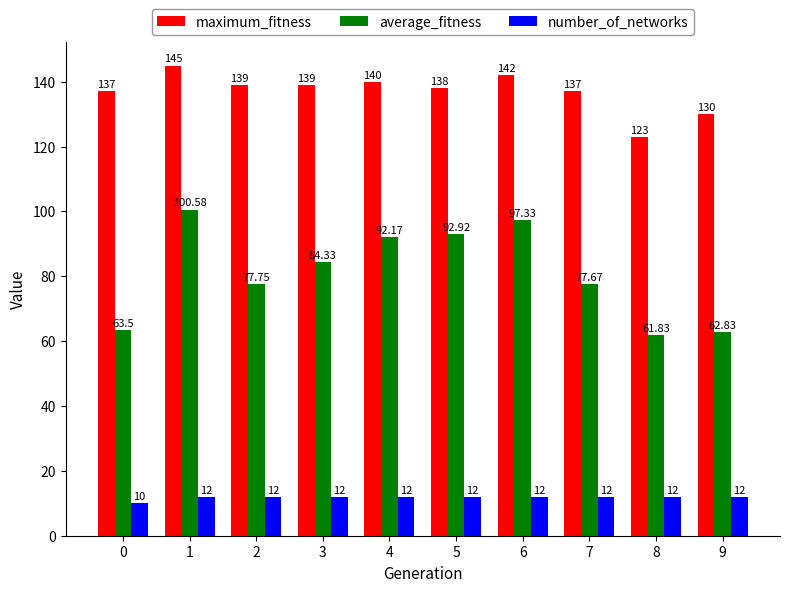

What is the total value across all series at 8?

196.8